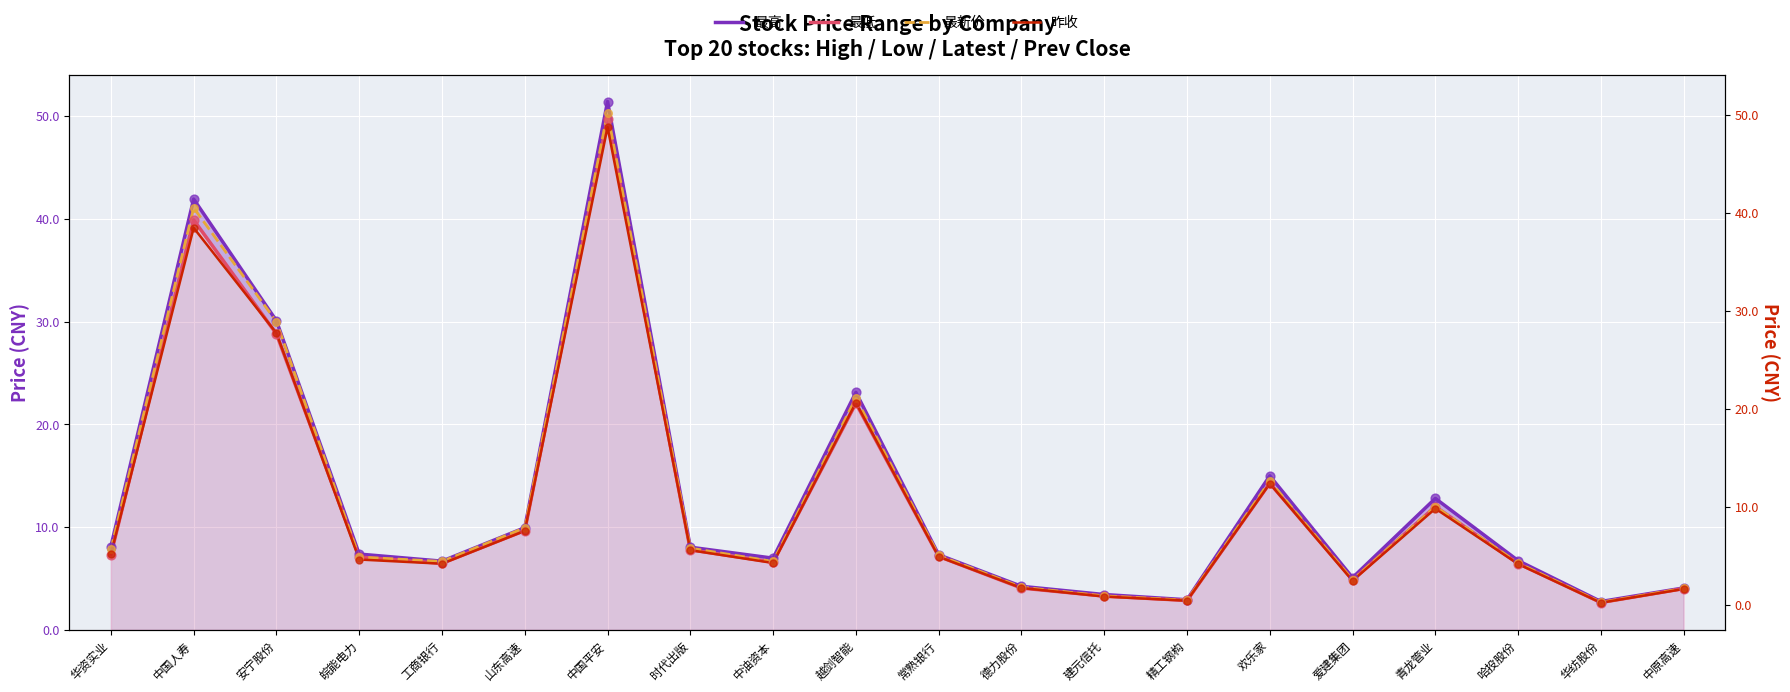

Which series has the largest total across all categories?

最高